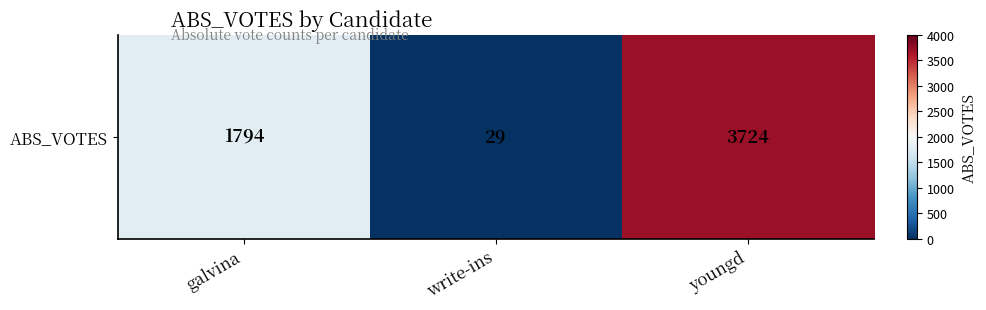

Which category has the lowest value across all series?

write-ins